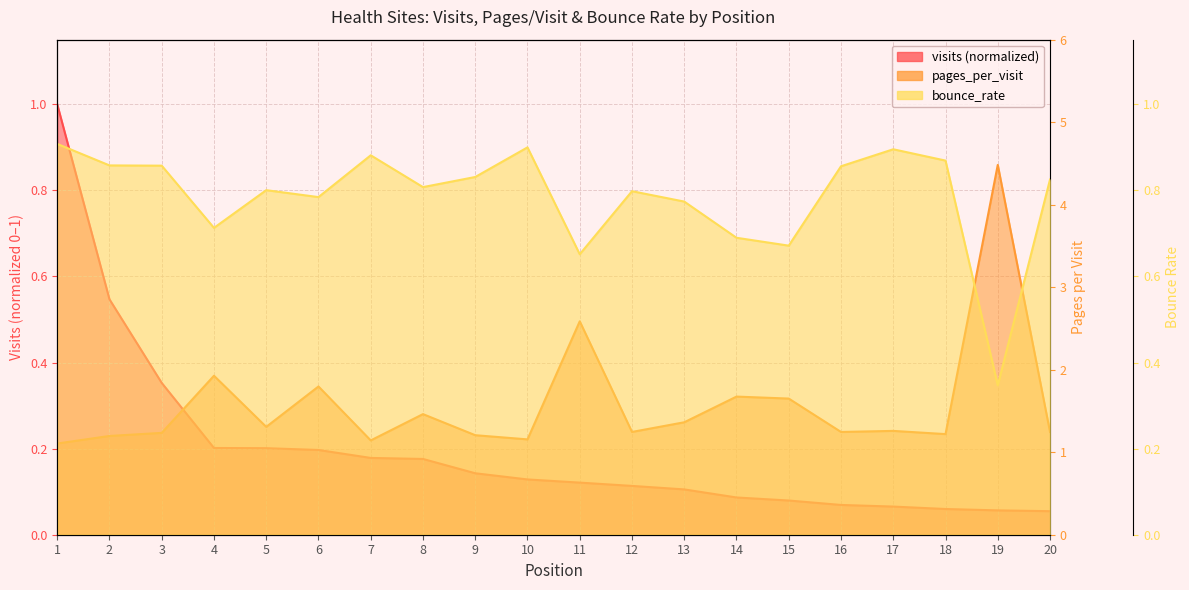

Reading right to left, what are all the values shown in this chart?

visits: 20=0.1	19=0.1	18=0.1	17=0.1	16=0.1	15=0.1	14=0.1	13=0.1	12=0.1	11=0.1	10=0.1	9=0.1	8=0.2	7=0.2	6=0.2	5=0.2	4=0.2	3=0.4	2=0.5	1=1.0
pages_per_visit: 20=1.2	19=4.5	18=1.2	17=1.3	16=1.2	15=1.7	14=1.7	13=1.4	12=1.2	11=2.6	10=1.2	9=1.2	8=1.5	7=1.1	6=1.8	5=1.3	4=1.9	3=1.2	2=1.2	1=1.1
bounce_rate: 20=0.8	19=0.3	18=0.9	17=0.9	16=0.9	15=0.7	14=0.7	13=0.8	12=0.8	11=0.7	10=0.9	9=0.8	8=0.8	7=0.9	6=0.8	5=0.8	4=0.7	3=0.9	2=0.9	1=0.9